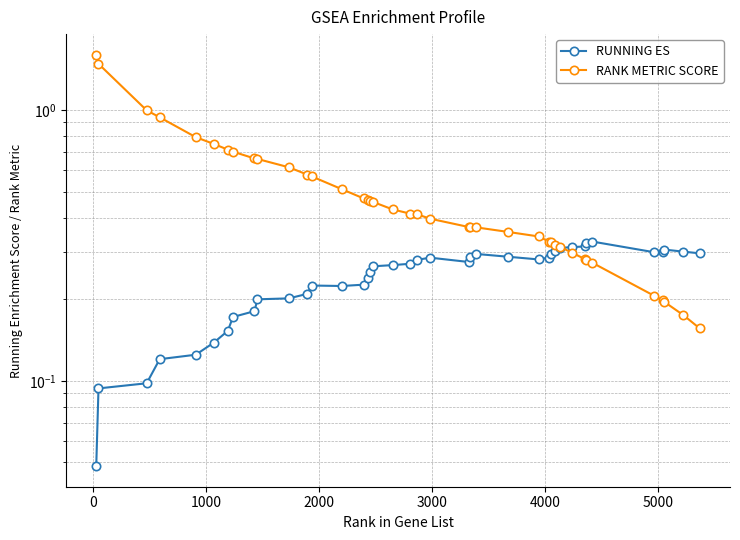

Count the number of categories in the chart.

40